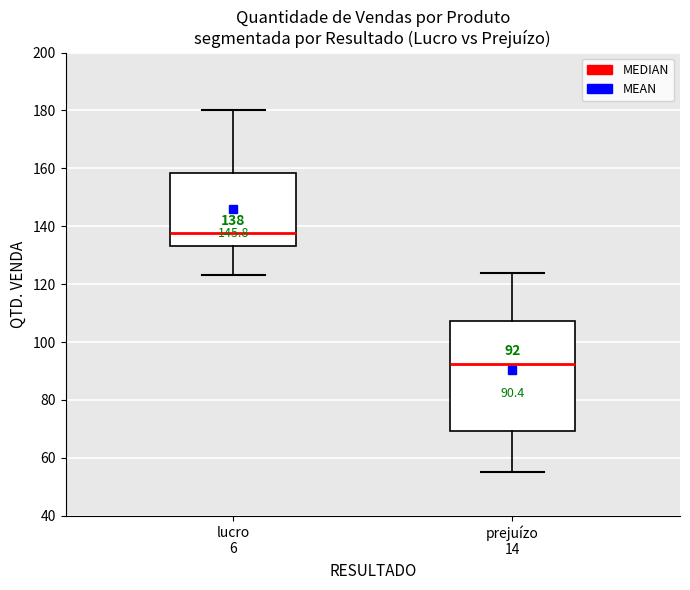

Comparing the boxes themselves (not the whiskers), which one is the tallest?

prejuízo 14